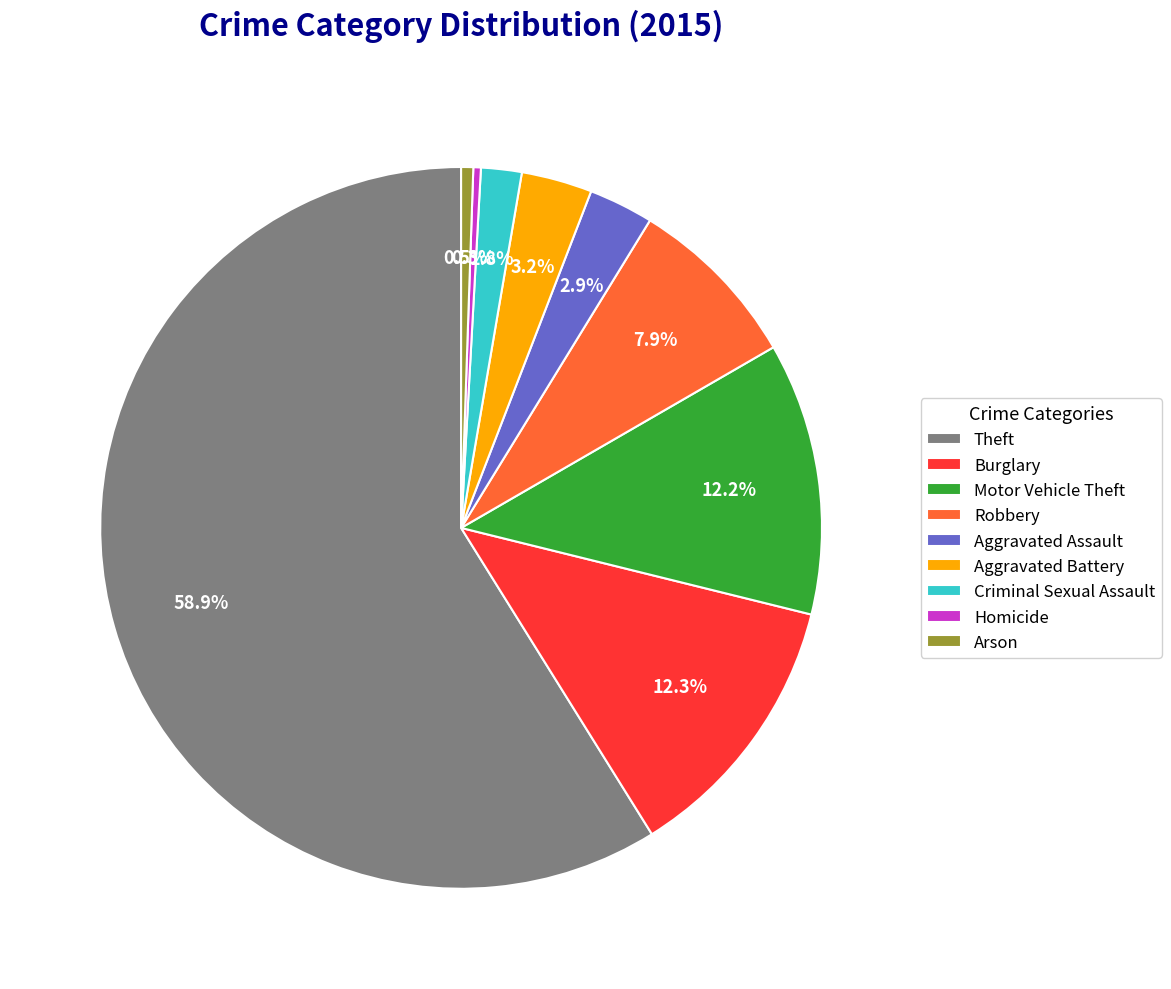

How many slices are in this pie chart?

9